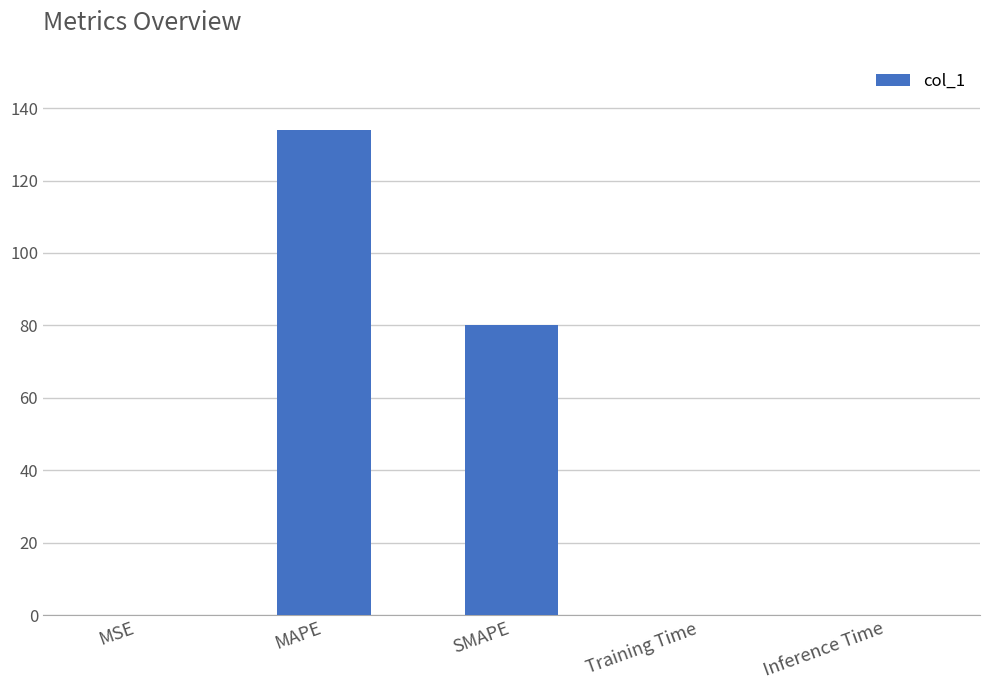

At which category does the chart reach its peak across all series?

MAPE